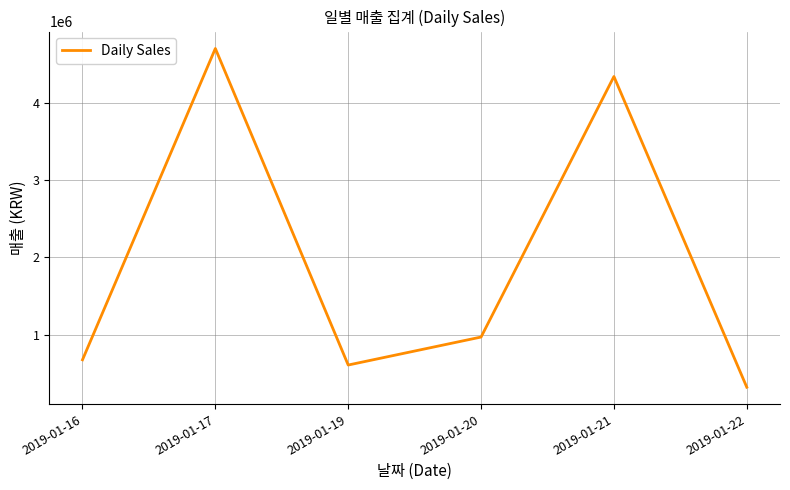

True or false: the data has more than 2 interior local peaks.

False